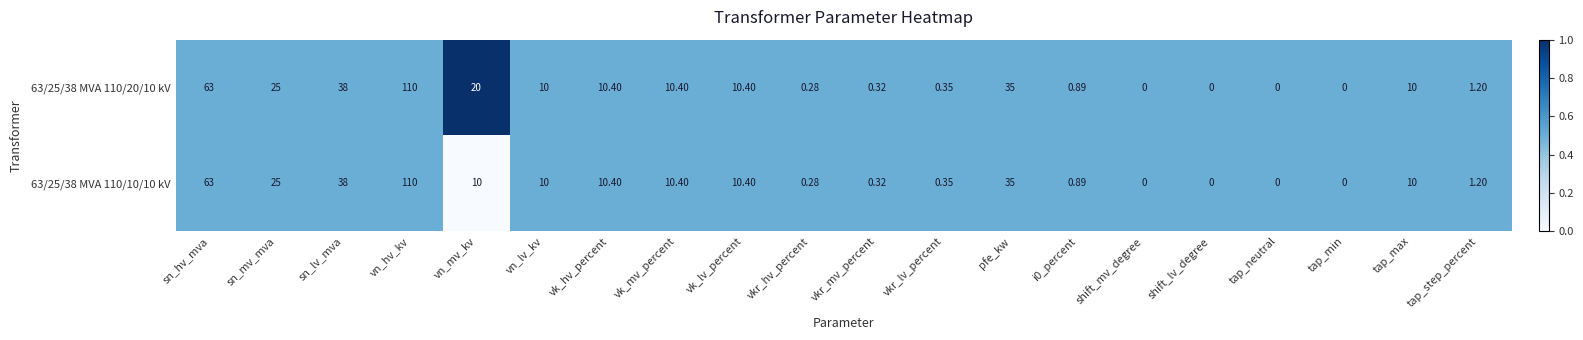

How many series are shown in this chart?

2